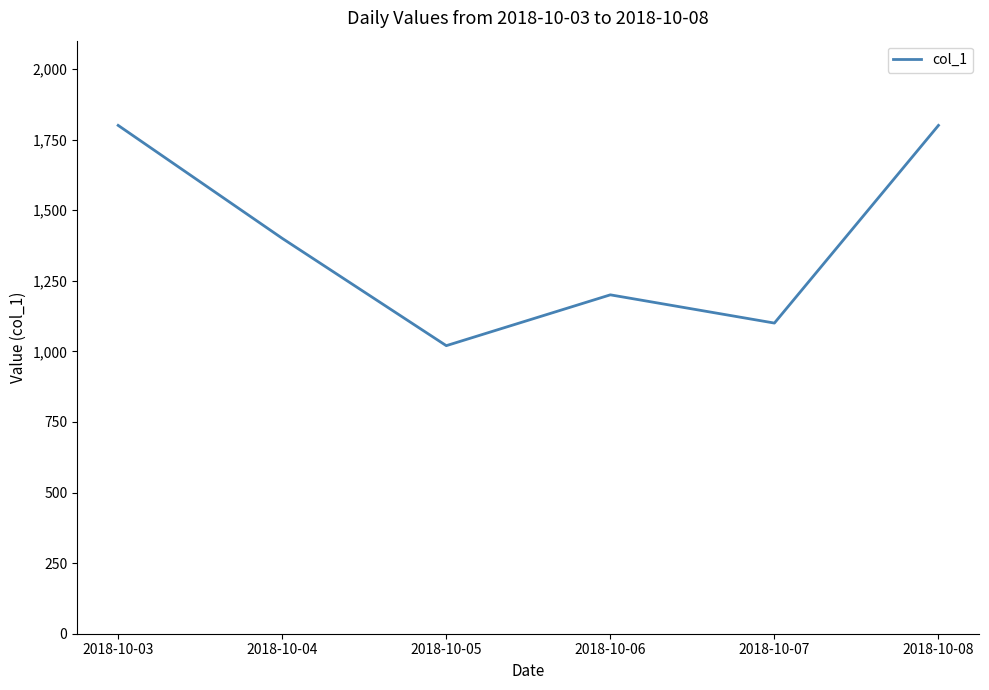

Is this an area chart (filled region under the line)?

No